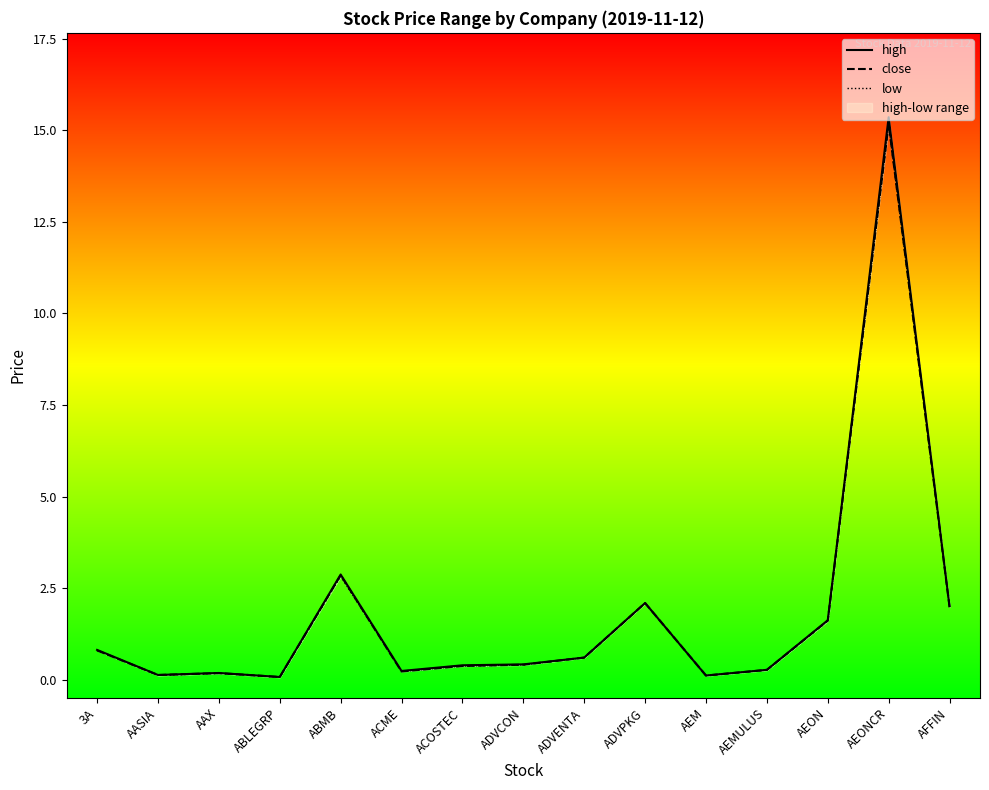

Between ABMB and AEONCR, which is larger?

AEONCR